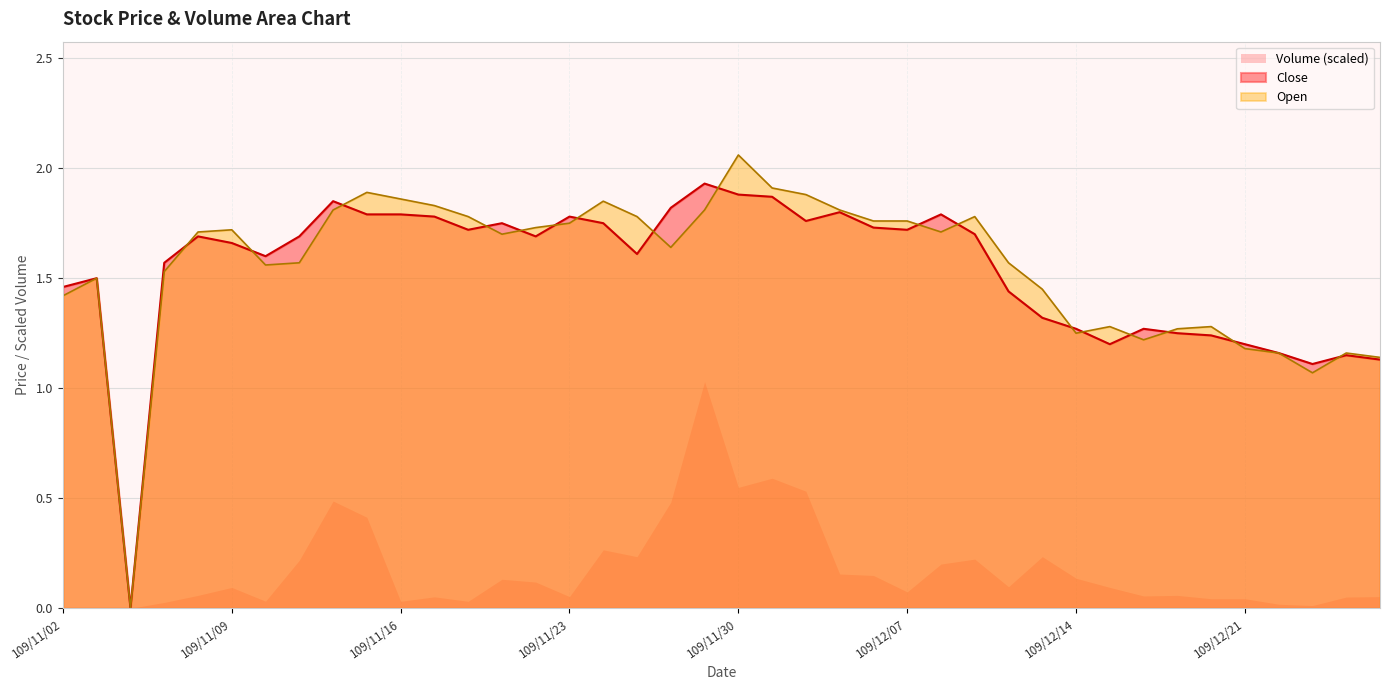

In Close, how many points are lower than both neighbors (excluding endpoints)?

9